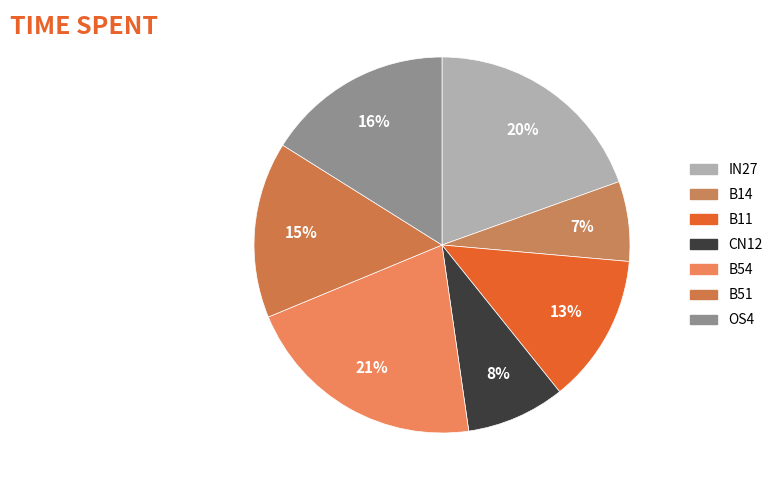

How many segments does this pie chart have?

7